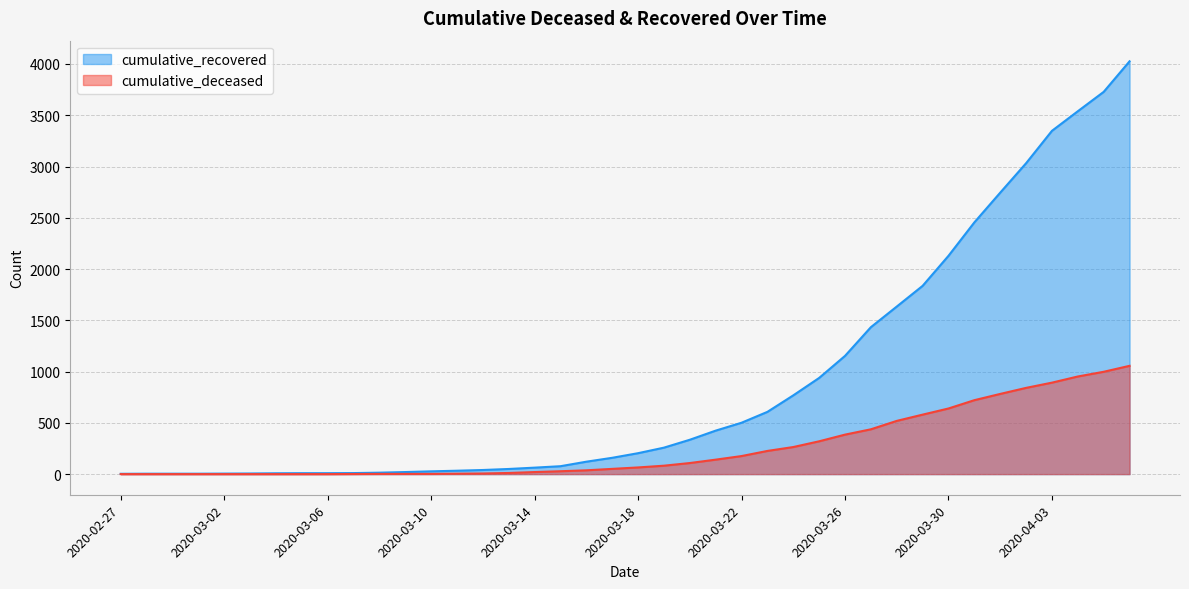

What are all the series names shown in the legend?

cumulative_recovered, cumulative_deceased